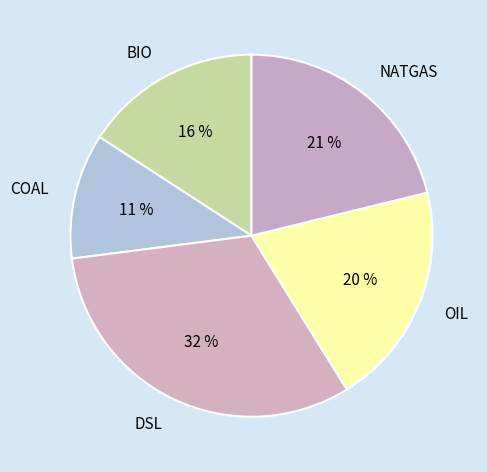

What percentage is the NATGAS slice, to the nearest percent?

21%